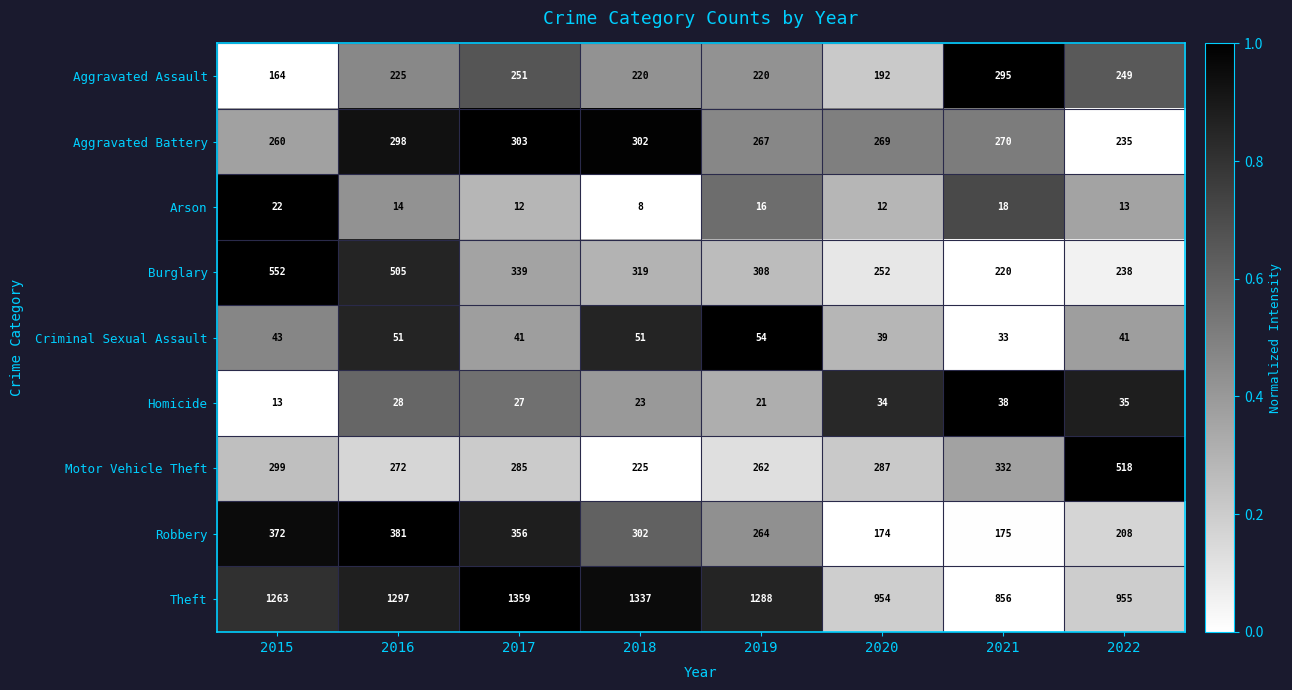

Where does the Motor Vehicle Theft series first go above 287?

2015